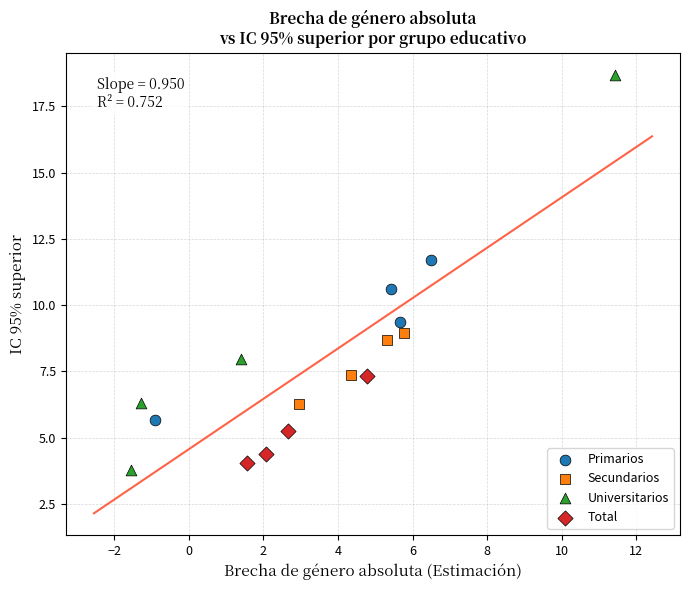

What are all the series names shown in the legend?

Primarios, Secundarios, Universitarios, Total